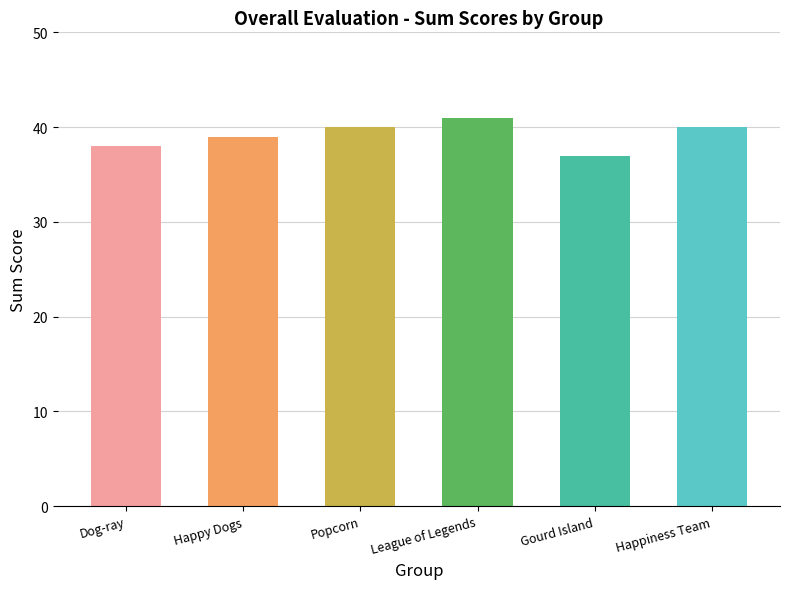

Are the bars grouped side by side (vs. stacked)?

No